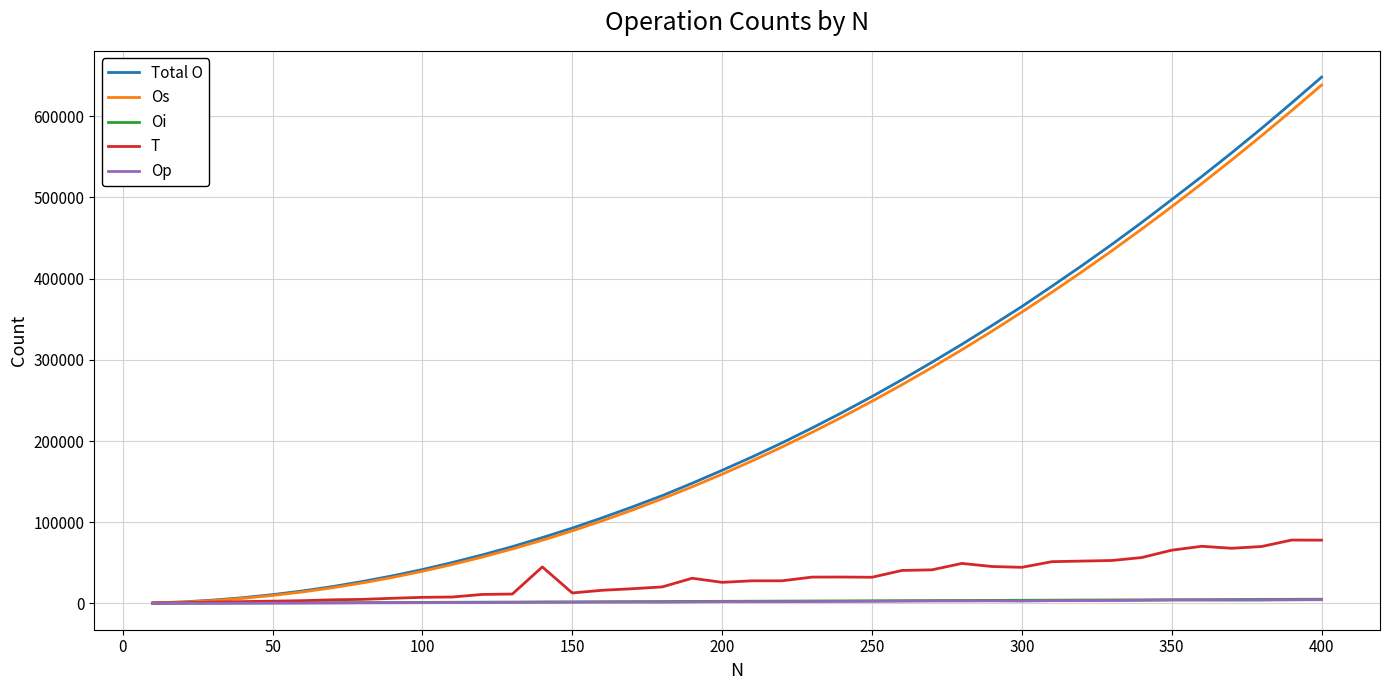

What is the greatest value displayed?

648162